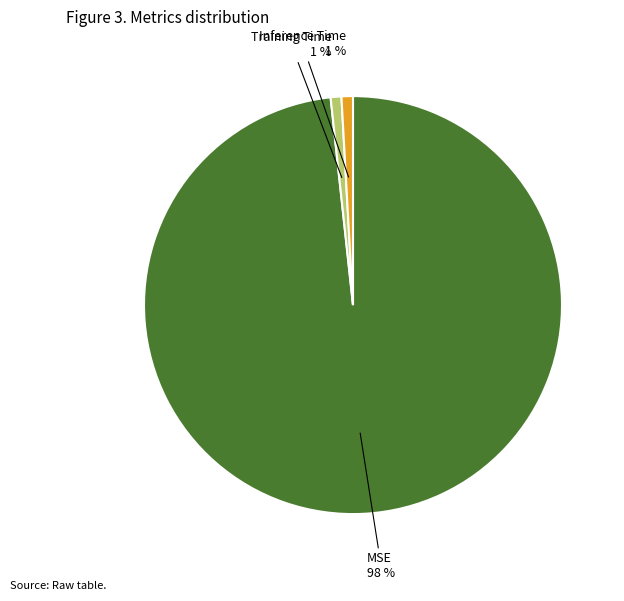

Count the number of slices in the pie.

3